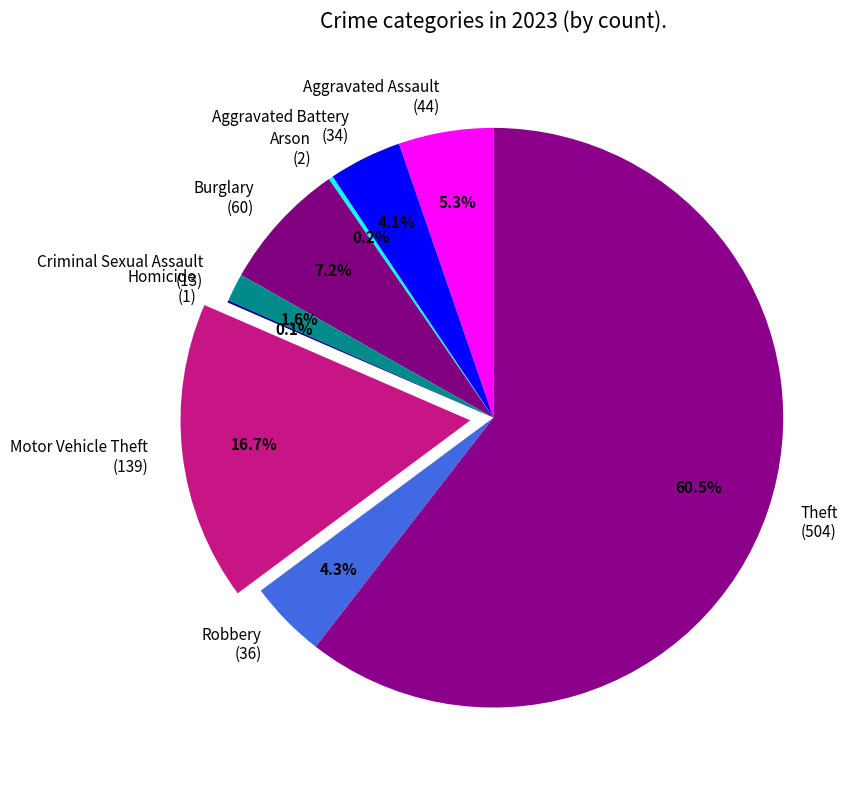

Which category has the biggest portion of the pie?

Theft